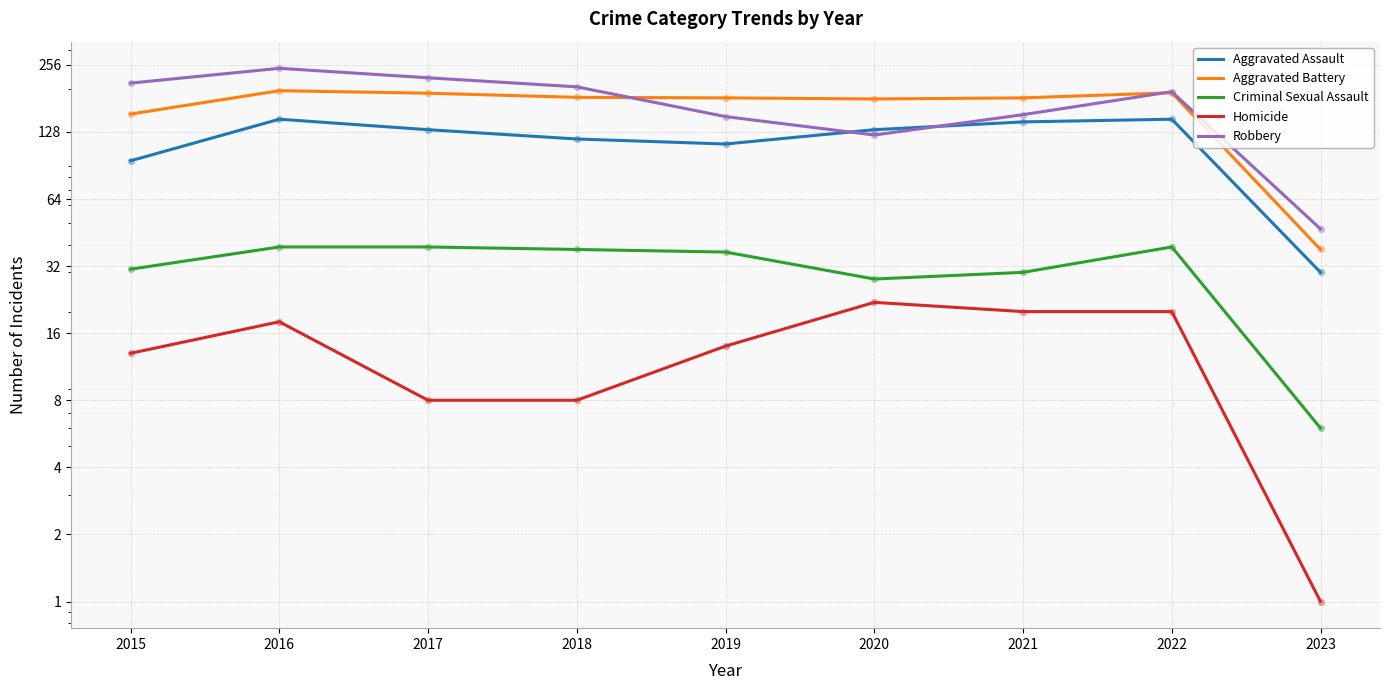

At how many categories does at least one series exceed 243?

1